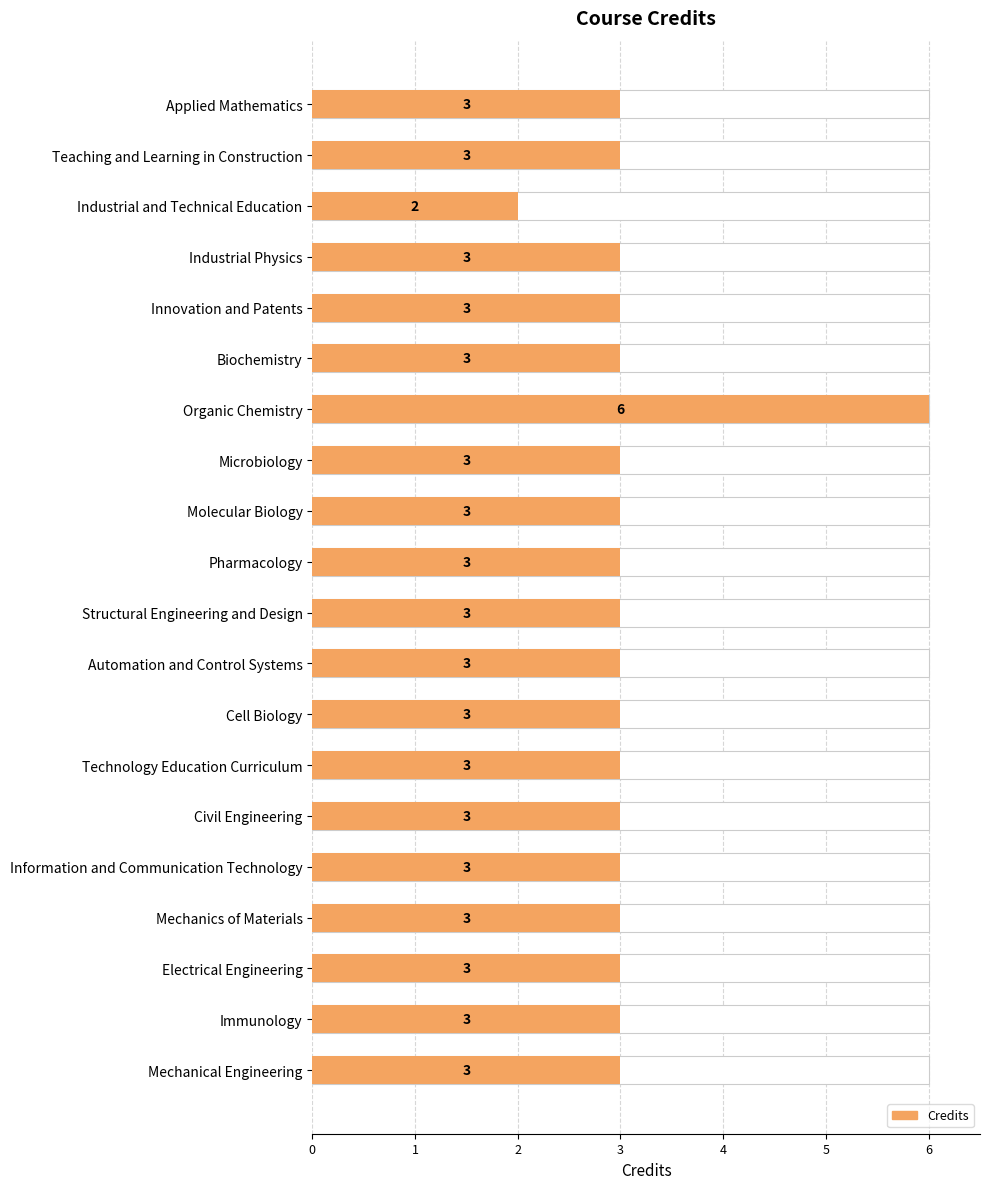

Approximately how many times larger is the value at Automation and Control Systems compared to Applied Mathematics?

1.0